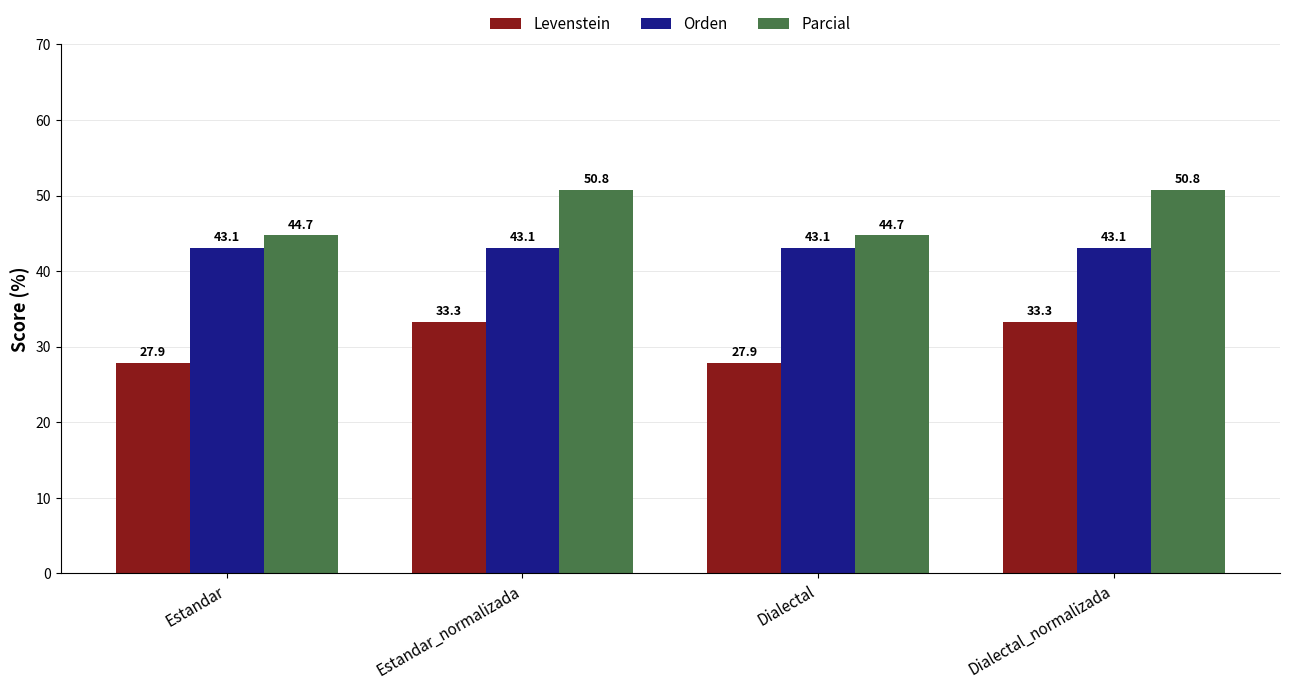

Which series has the largest range (max minus min)?

Parcial